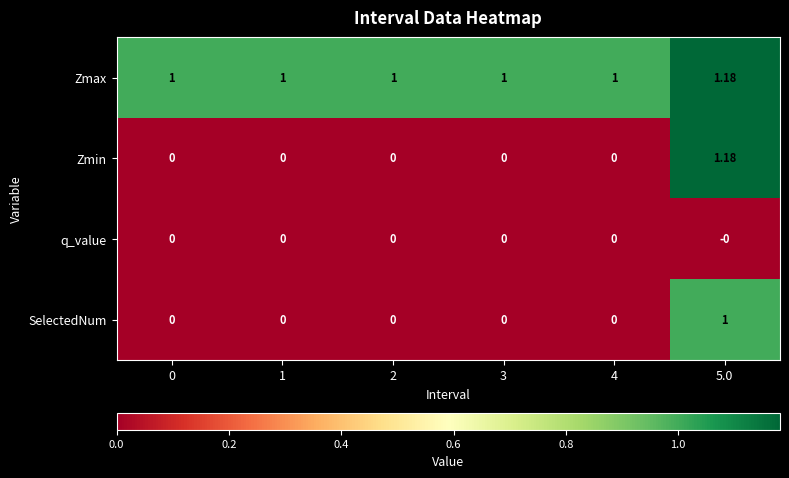

Which series has the largest range (max minus min)?

Zmin